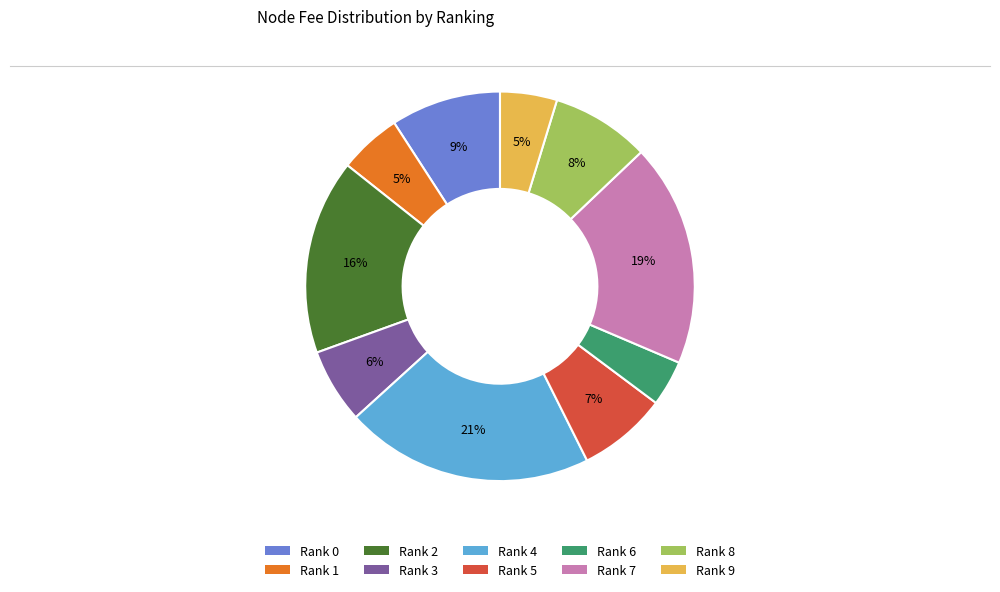

What is the largest slice in the pie chart?

Rank 4